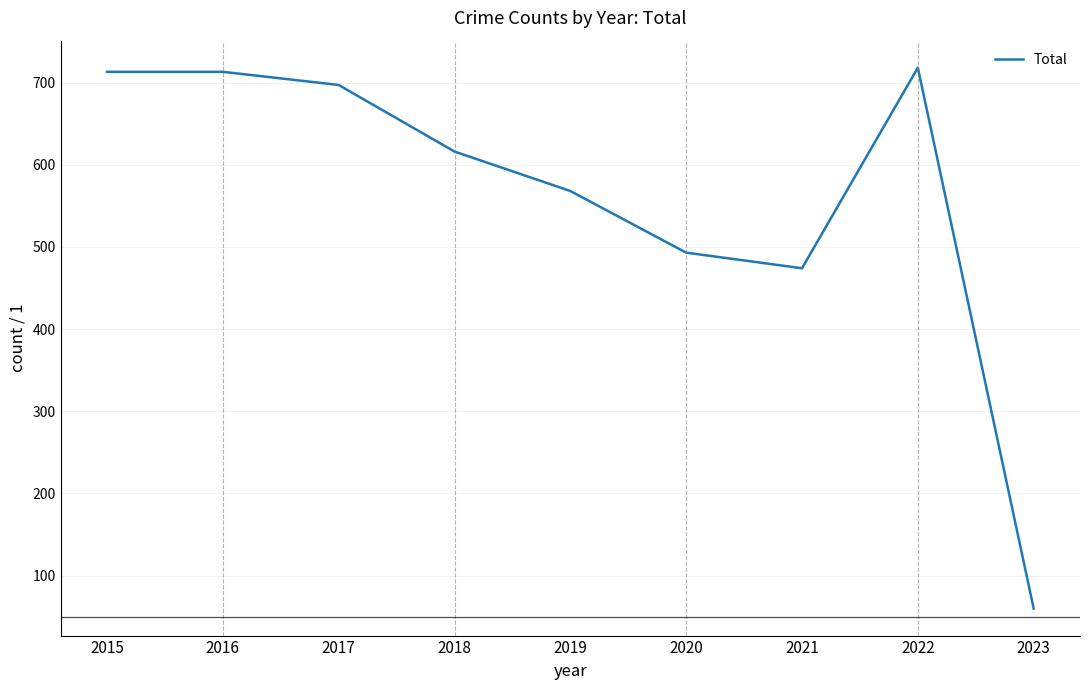

Where is the data nearest to the value 389?

2021